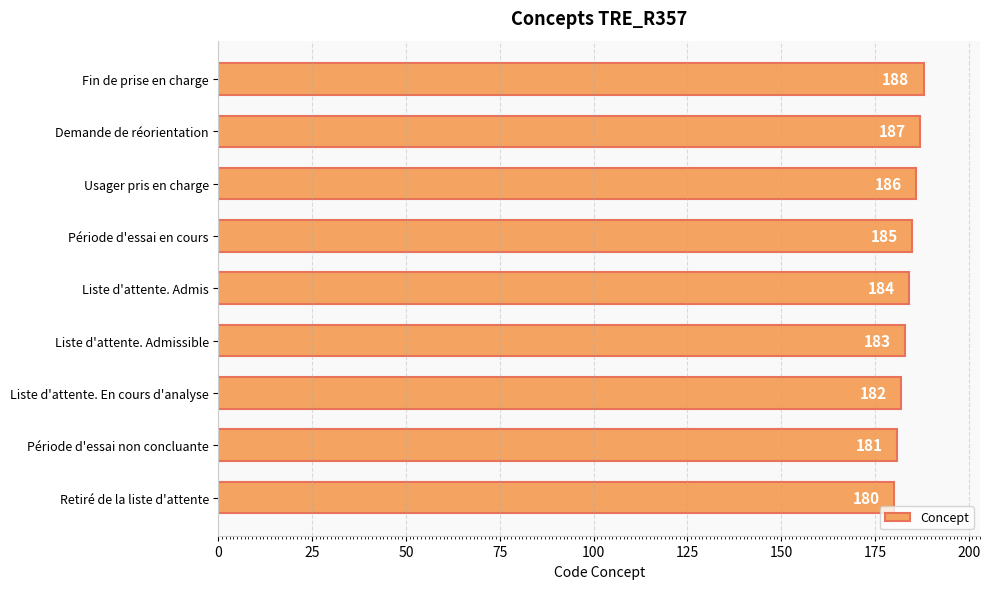

Does the chart contain any negative values?

No